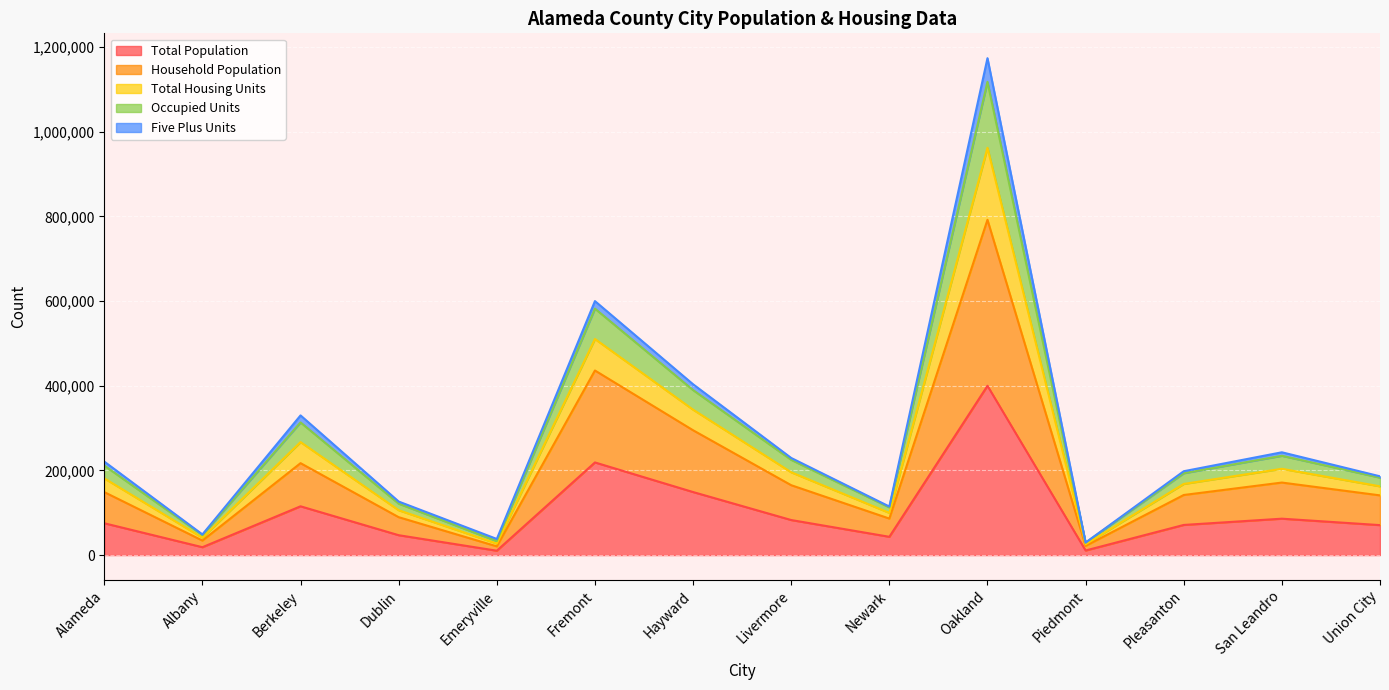

What is the approximate value of Total Population at Berkeley, to the nearest 50?

115250